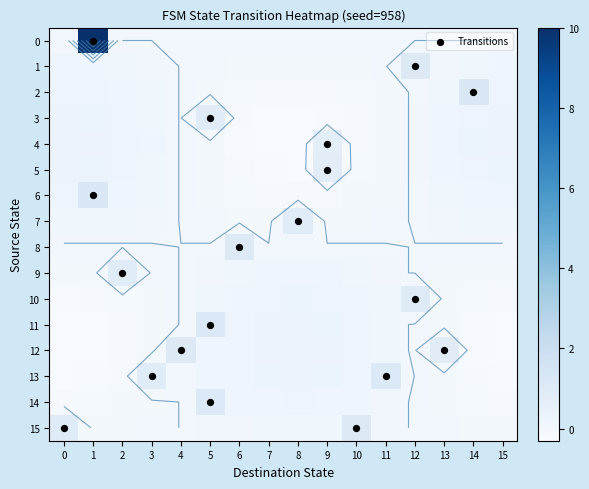

The value of 8 at 13 is 0. True or false?

False